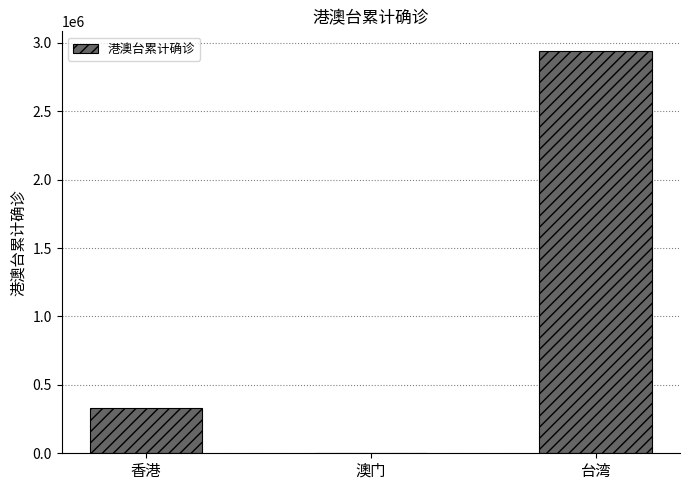

Are the bars horizontal?

No